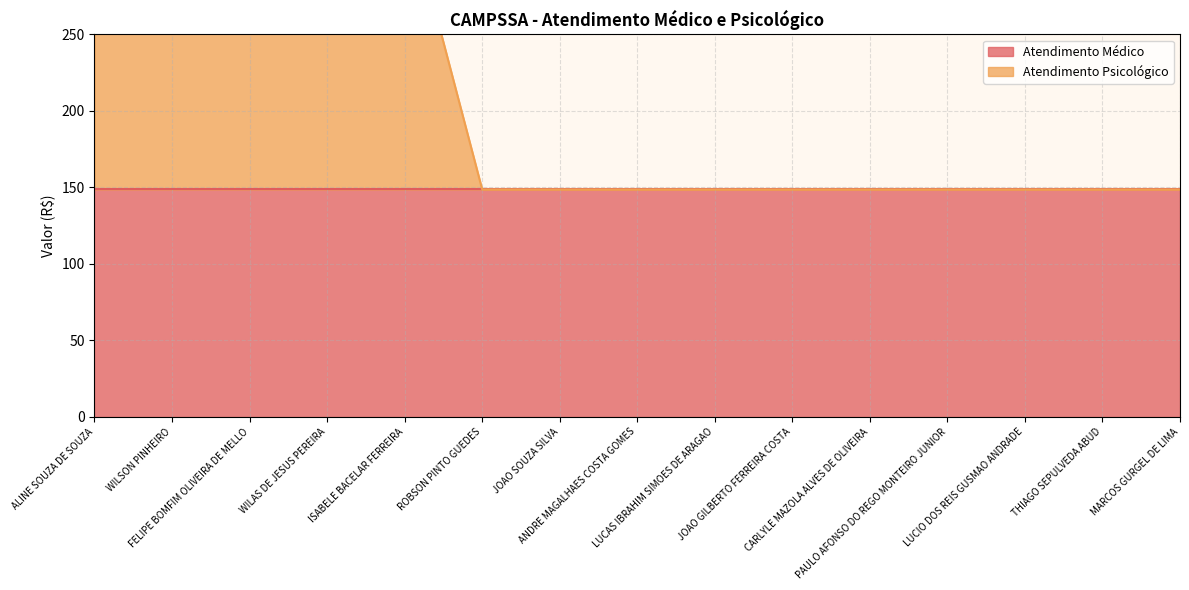

The value at LUCIO DOS REIS GUSMAO ANDRADE is 89.3. True or false?

False